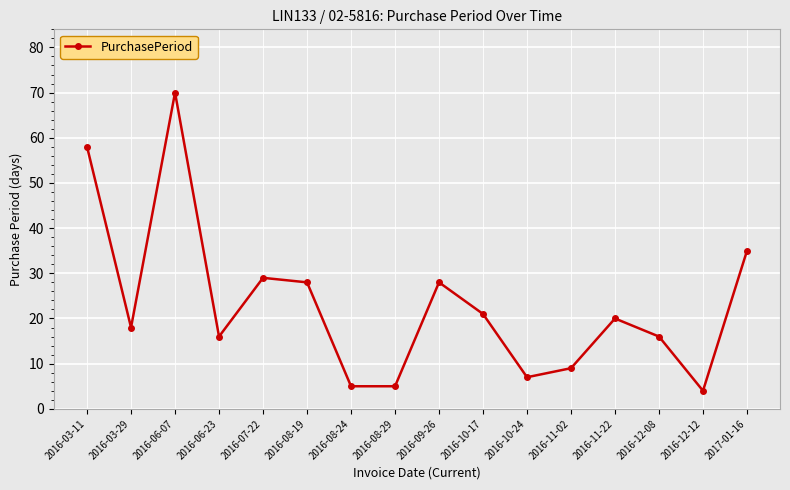

At which category does the data reach its first local peak?

2016-06-07